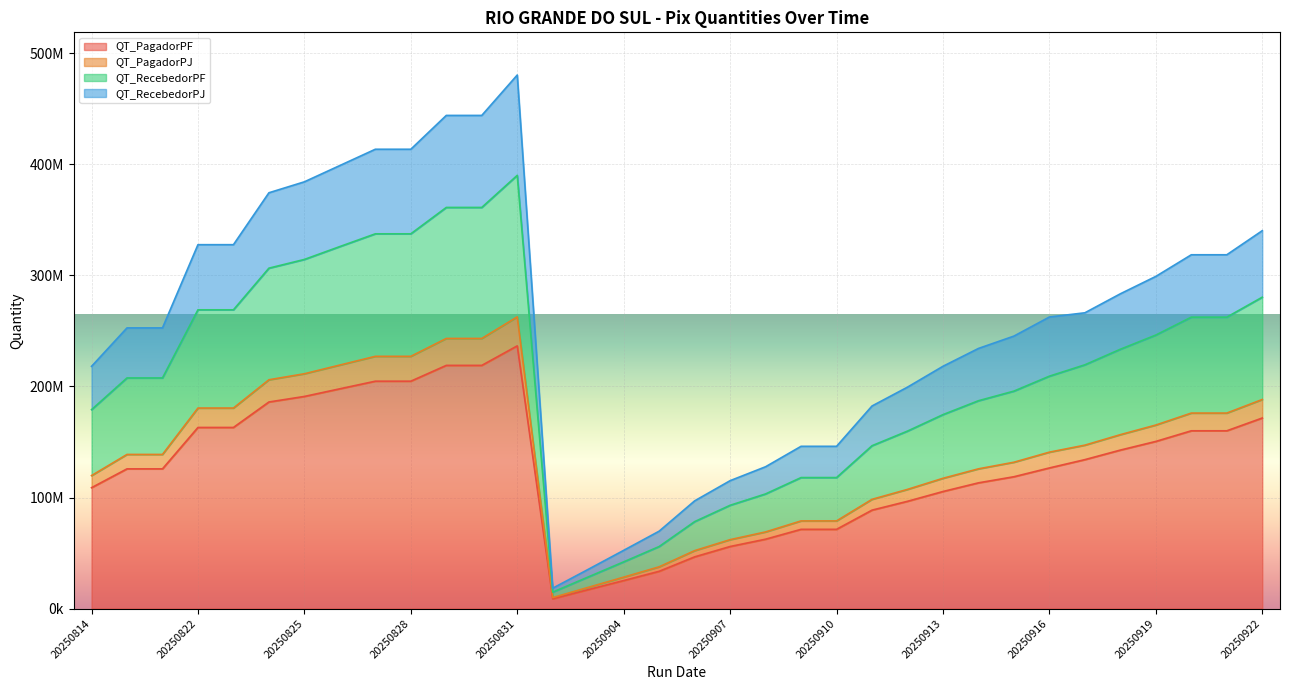

What is the value of the QT_RecebedorPF point at the 33rd from the left?

262417887